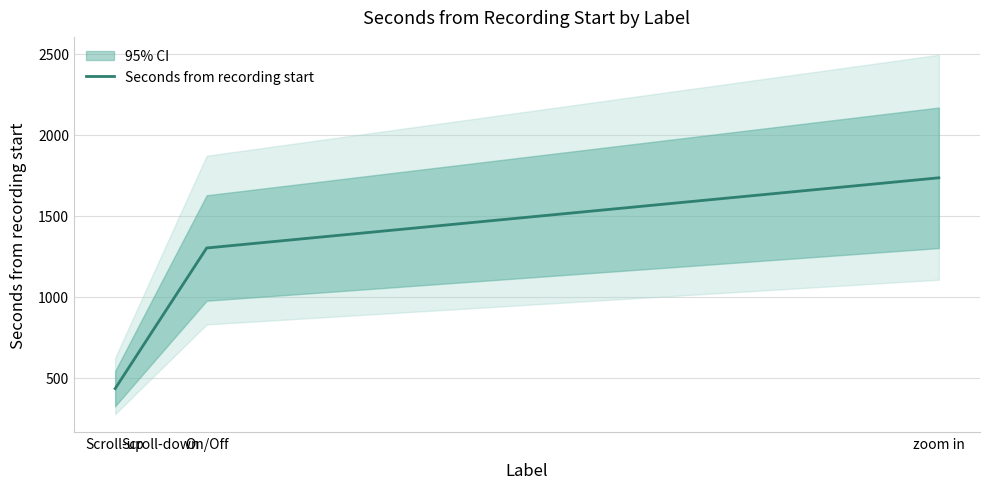

List the labels in order of value, largest first.

zoom in, On/Off, Scroll-down, Scroll-up